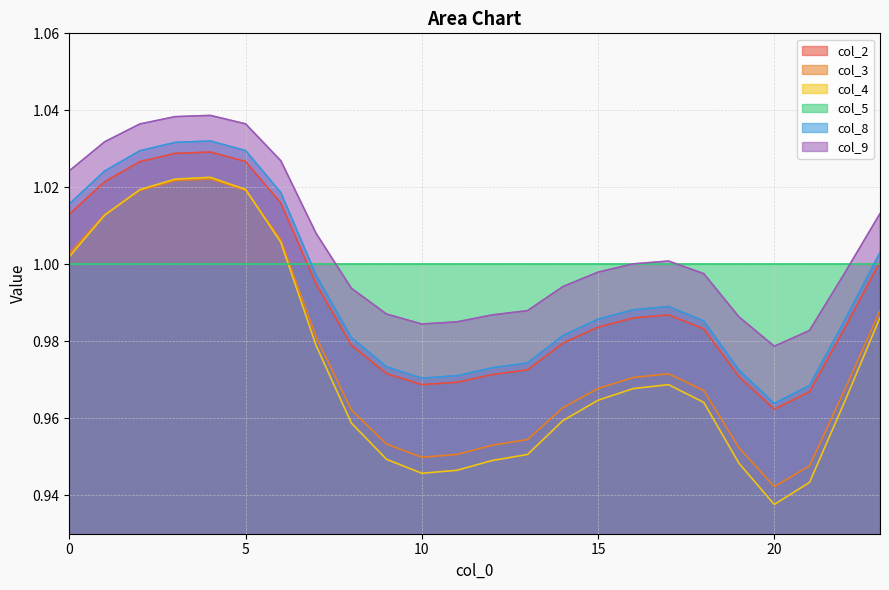

True or false: col_8 has a value of 1.0 at 3.

True